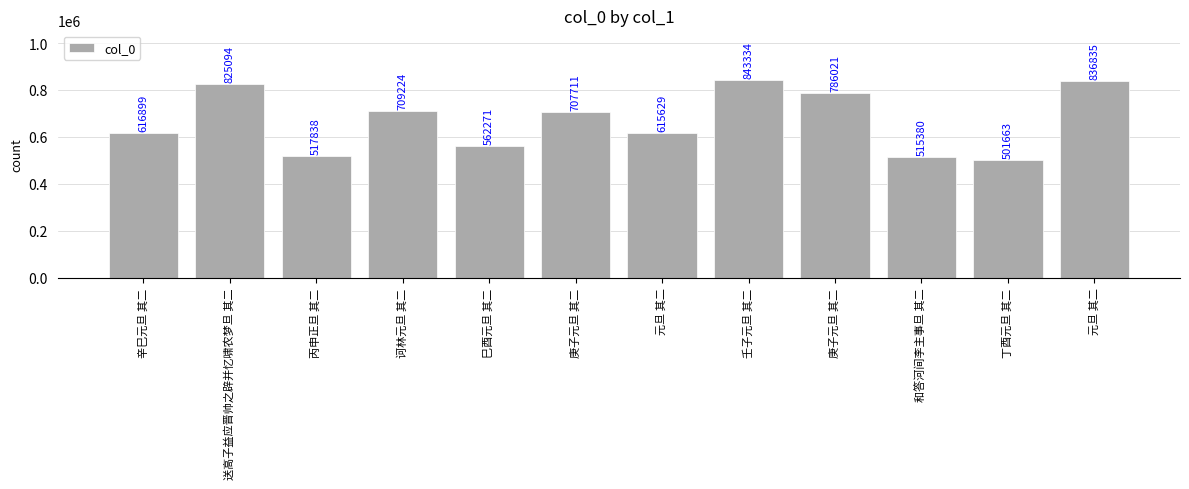

Which label corresponds to the largest value in the chart?

壬子元旦 其二